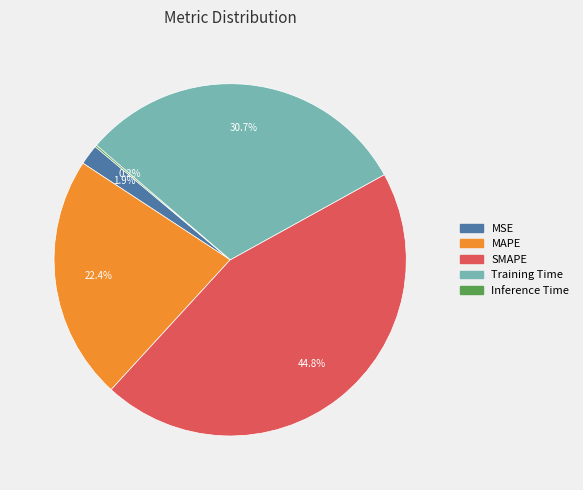

Does MAPE represent more than half of the total?

No